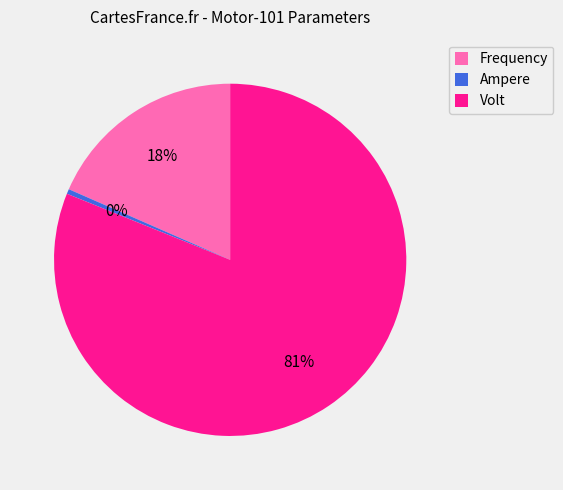

How many slices are in this pie chart?

3